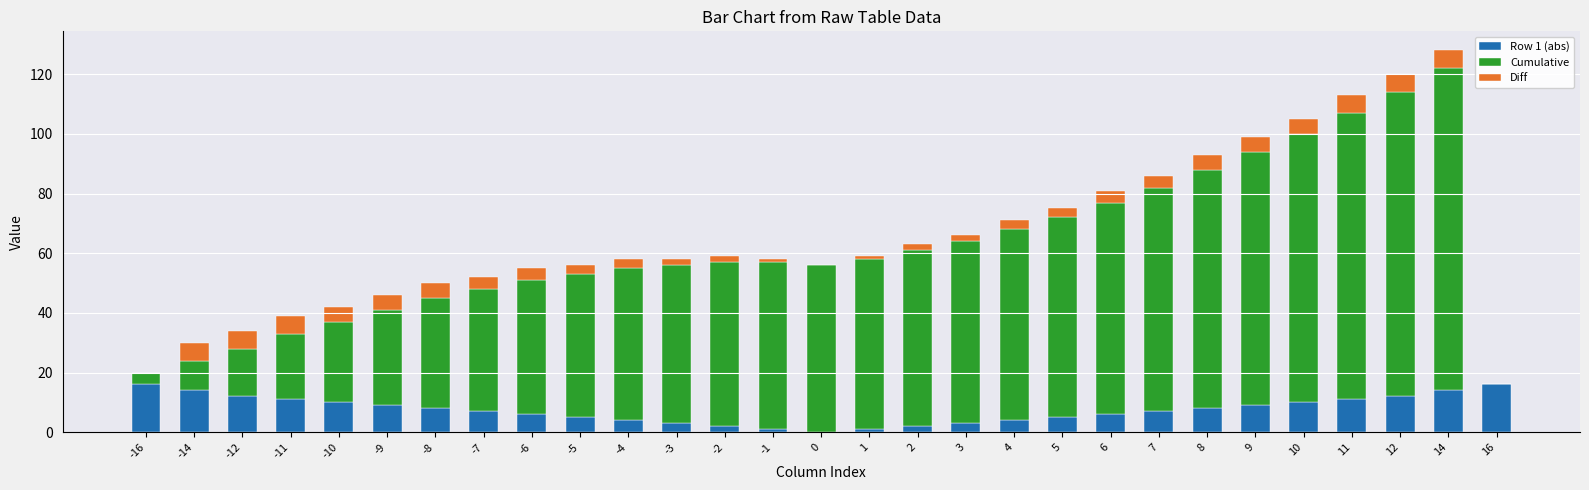

The Row 1 (abs) series shows 5 at -5. True or false?

True